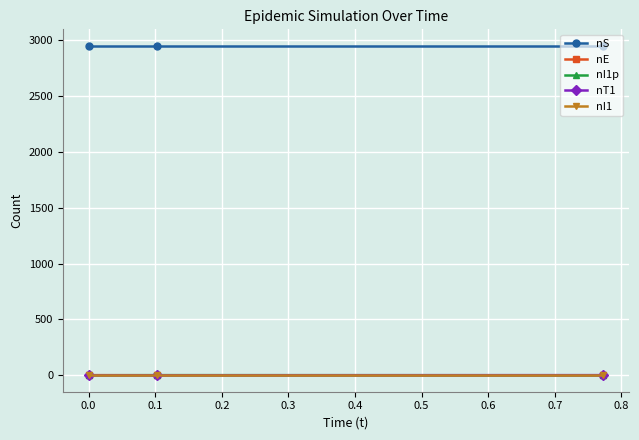

What is the maximum value for nS?

2951